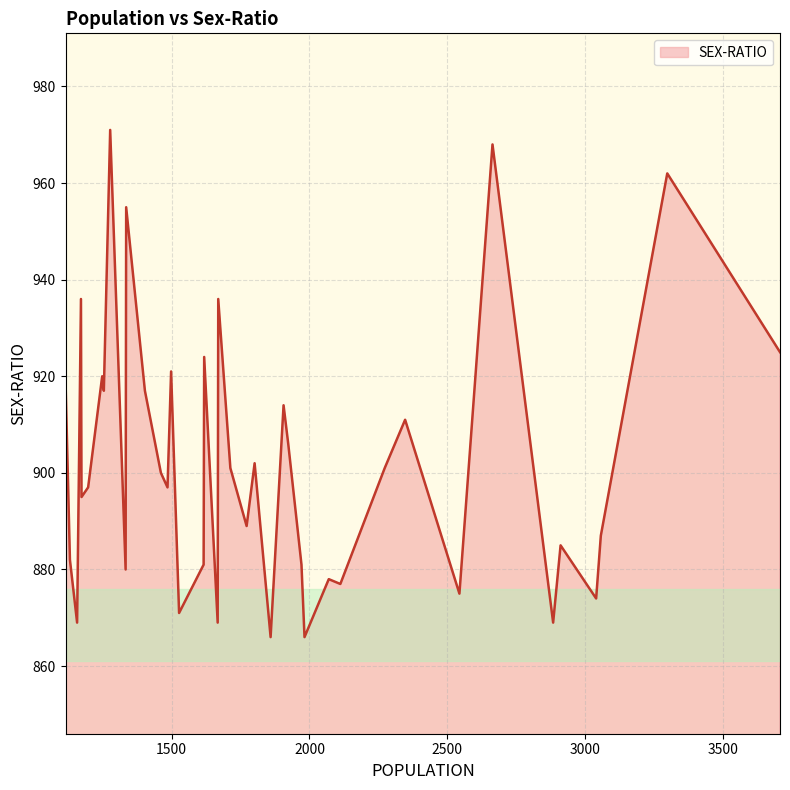

How many lines are shown in the chart?

1